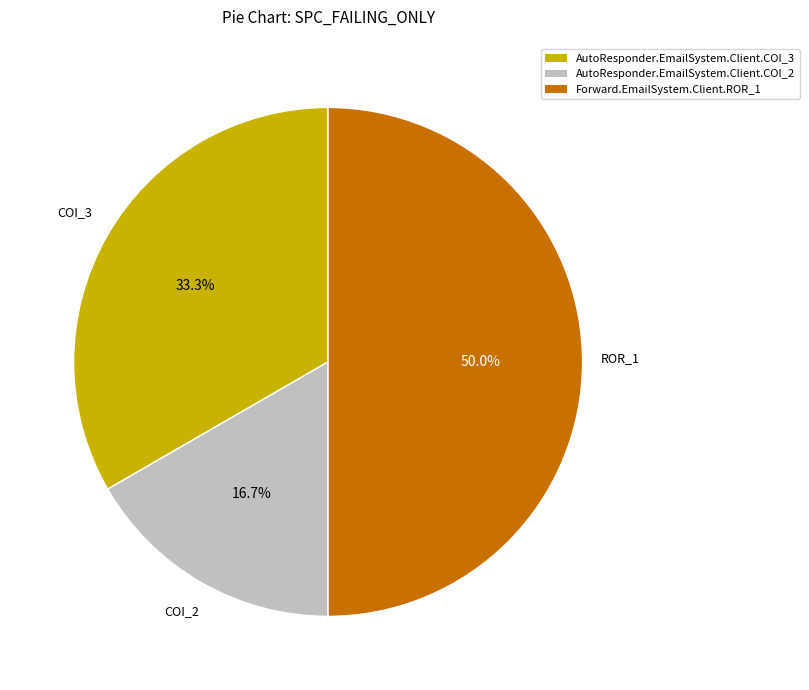

To the nearest percent, what percentage of the pie is AutoResponder.EmailSystem.Client.COI_3?

33%